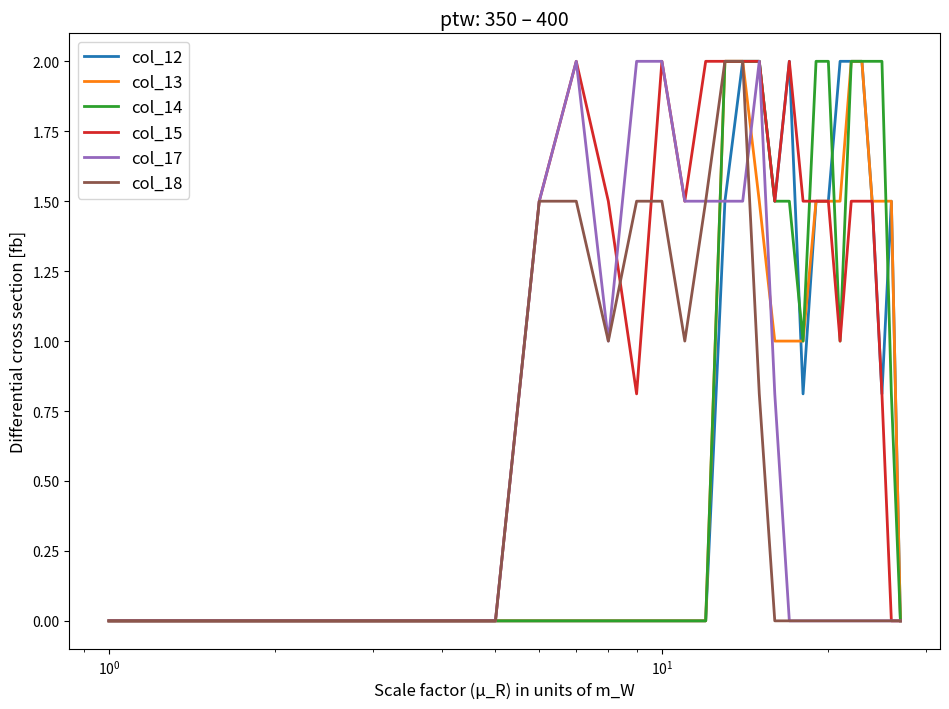

What is the sum of all col_14 values?

23.8